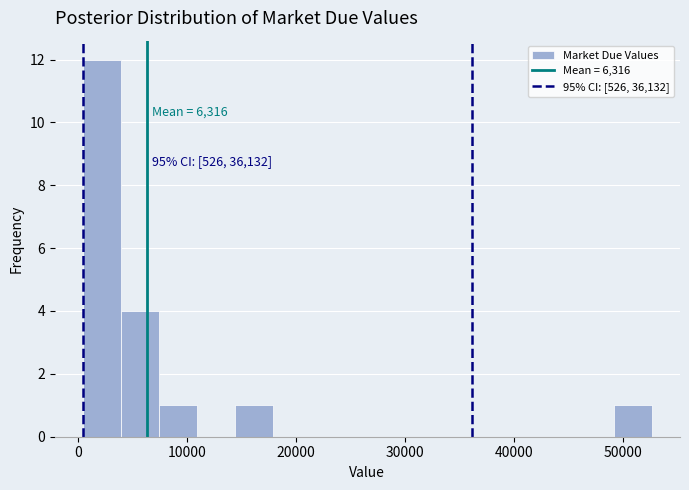

Around what value on the x-axis is the tallest bar? Give the approximate position of its centre, as read against the axis.

2000